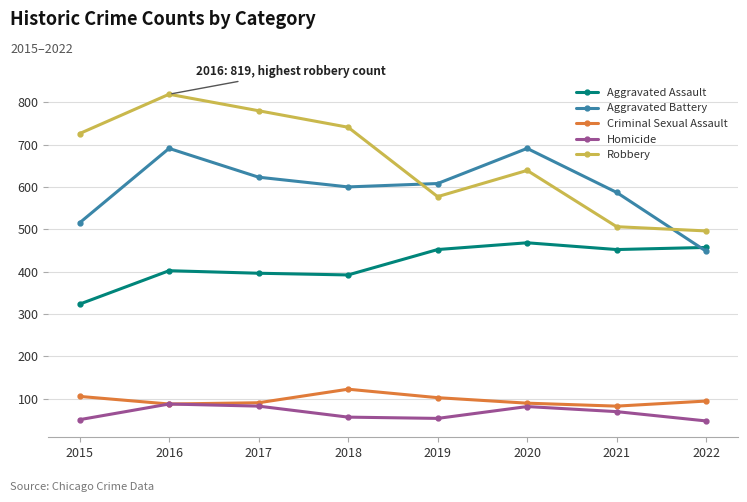

What is the value of the Robbery point at the 4th from the left?

741